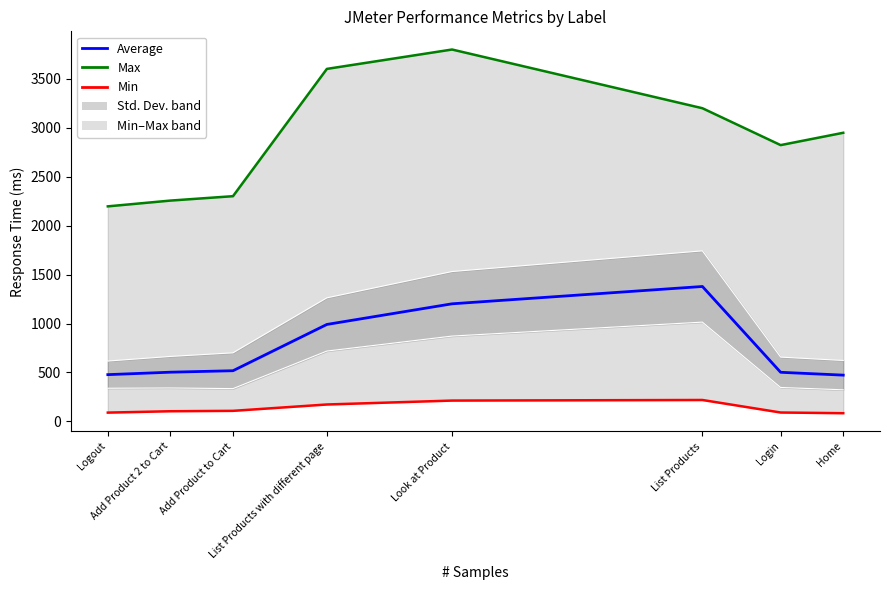

What is the lowest value of the Max series?

2198